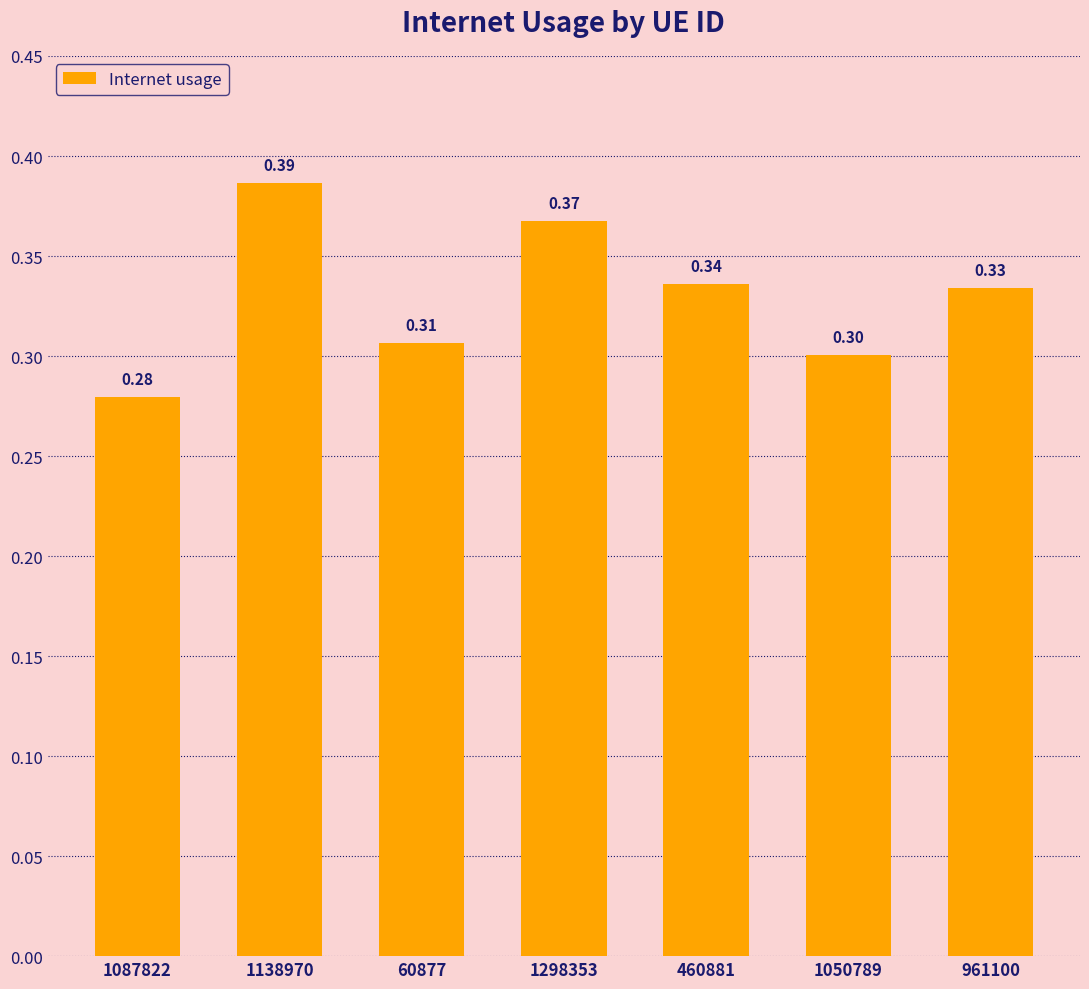

What is the value of the 1st bar from the left?

0.3